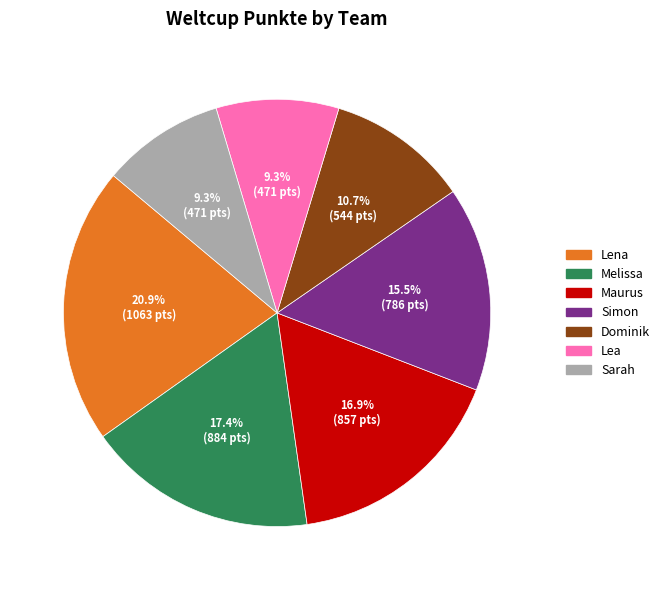

Which category has the biggest portion of the pie?

Lena